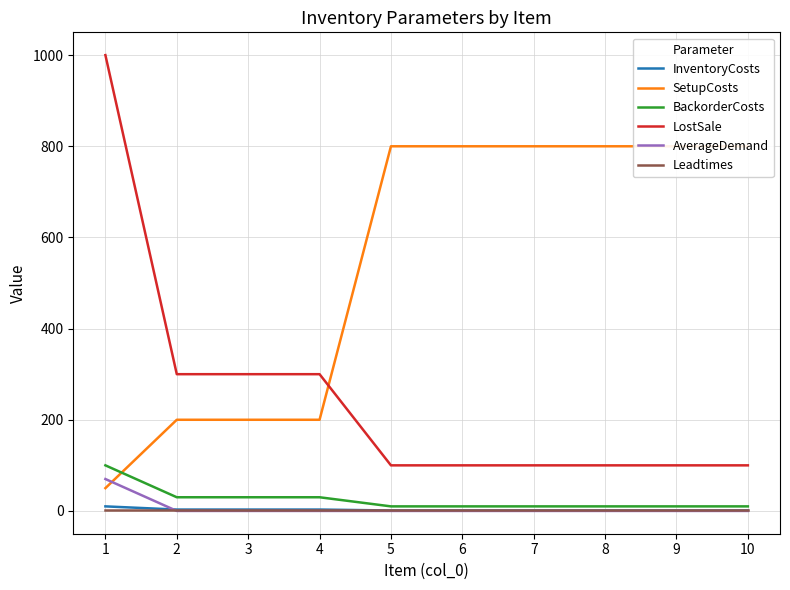

Rank the series by their maximum value, from lowest to highest.

Leadtimes, InventoryCosts, AverageDemand, BackorderCosts, SetupCosts, LostSale